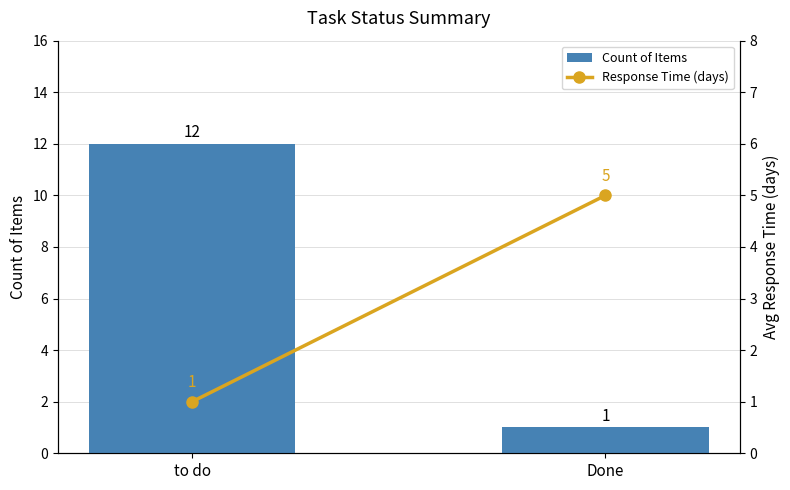

What is the sum of the Response Time (days) values at Done and to do?

6